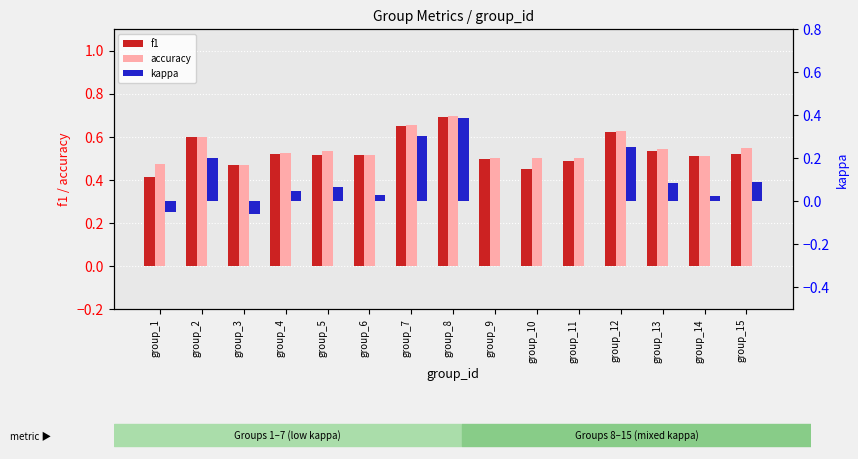

The kappa series shows 0.3 at group_11. True or false?

False